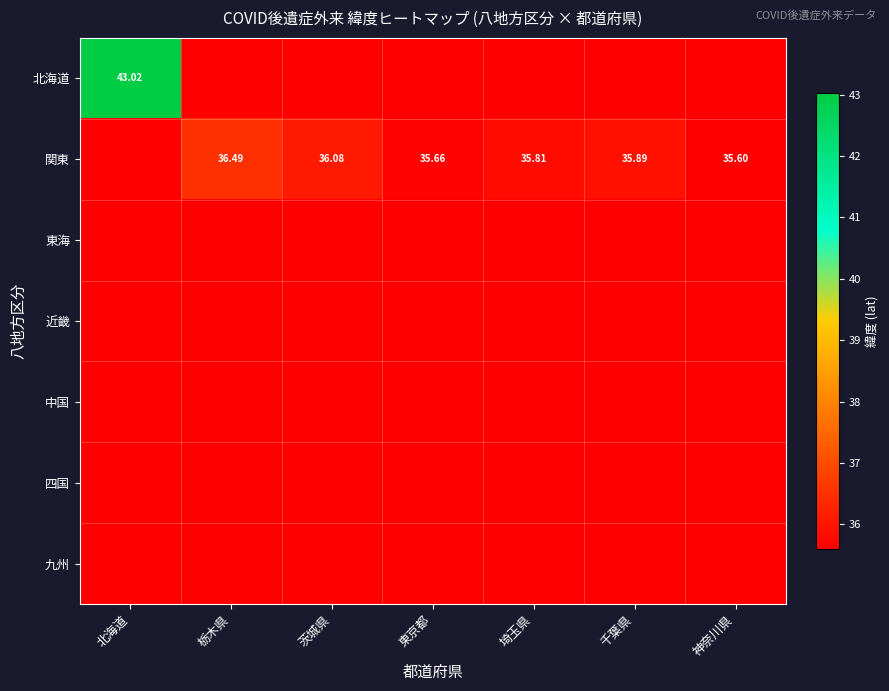

Which has a higher value, 栃木県 or 北海道?

北海道